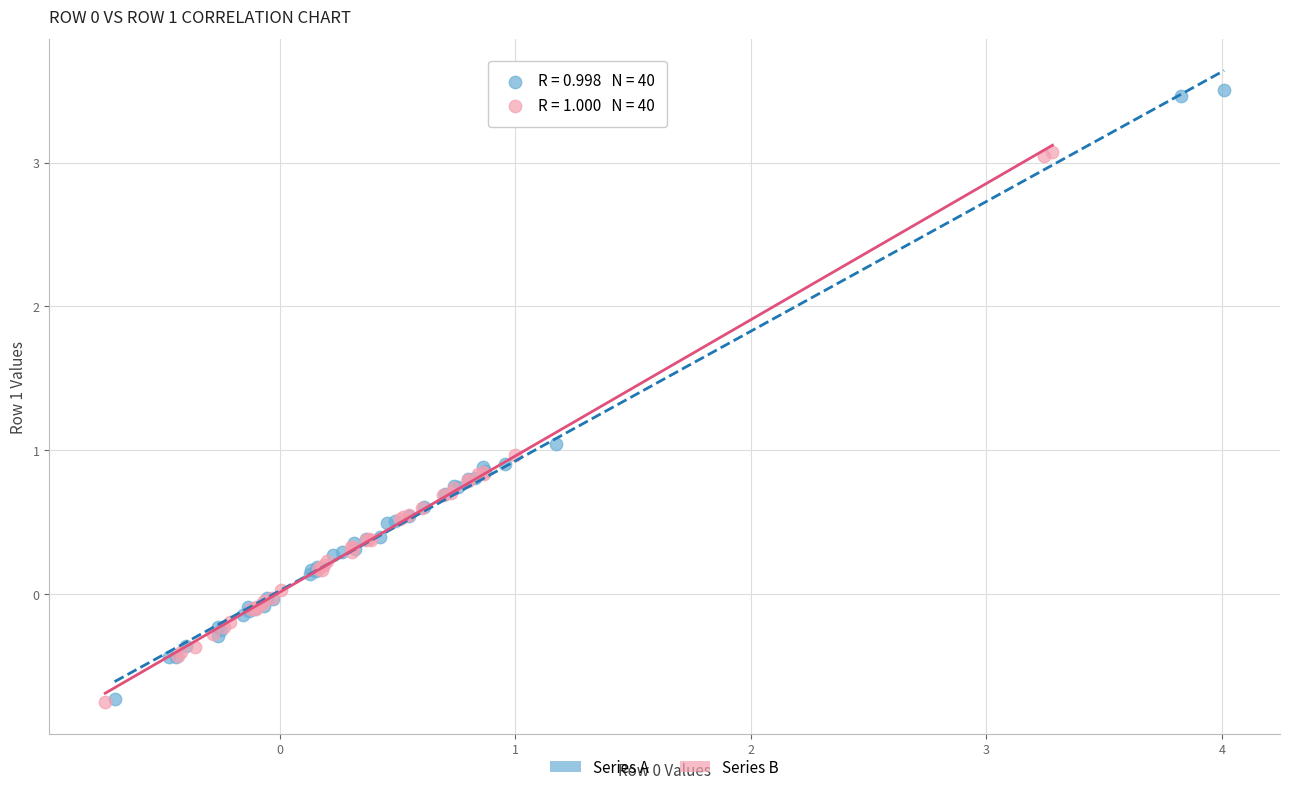

Which series has the largest Y range (max minus min)?

Series A